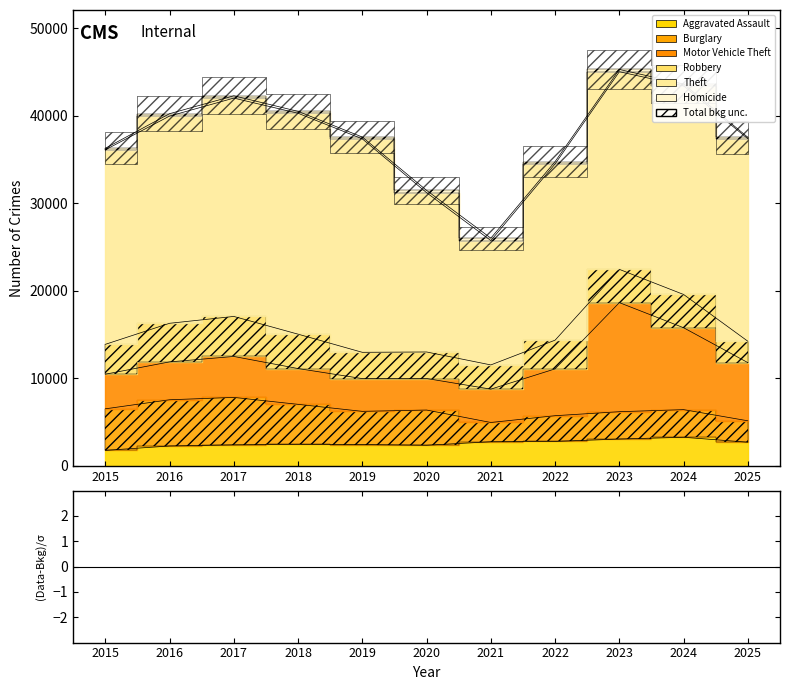

List the labels in order of Homicide value, smallest first.

2025, 2015, 2019, 2018, 2024, 2023, 2020, 2017, 2022, 2016, 2021